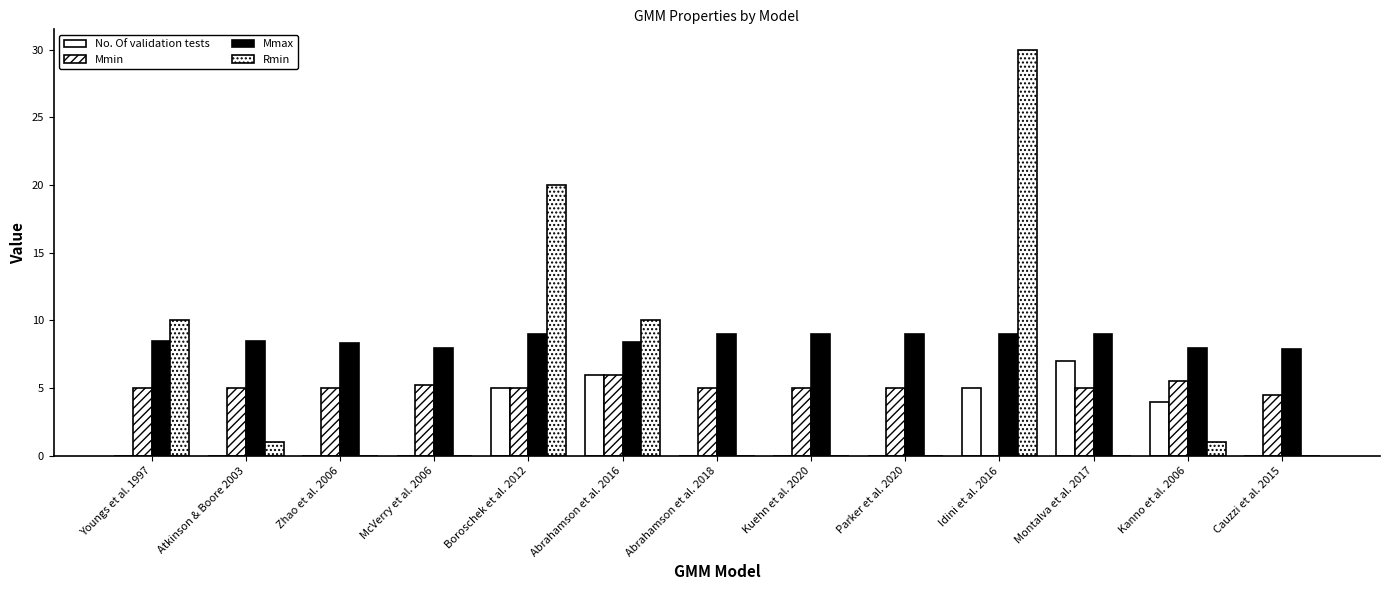

The value of Mmin at Abrahamson et al. 2018 is 8.6. True or false?

False